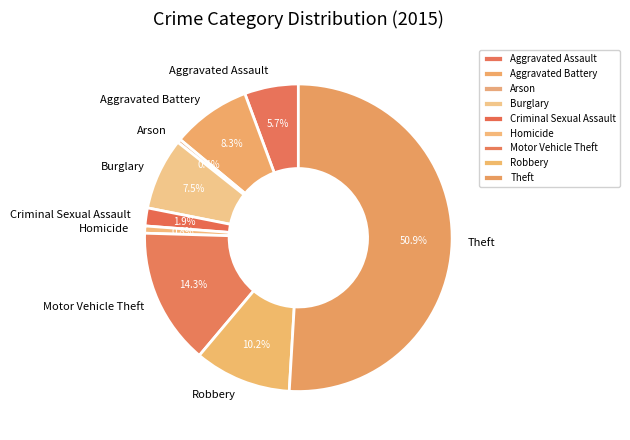

Between Motor Vehicle Theft and Arson, which is larger?

Motor Vehicle Theft